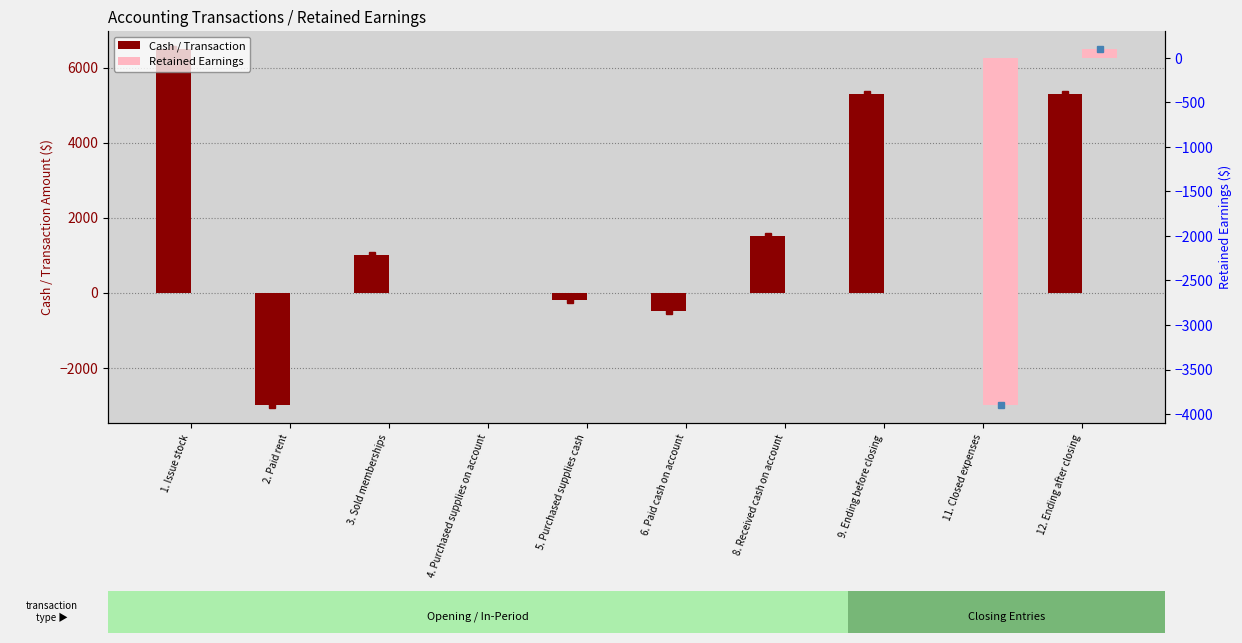

How many data points in Retained Earnings are less than 0?

1